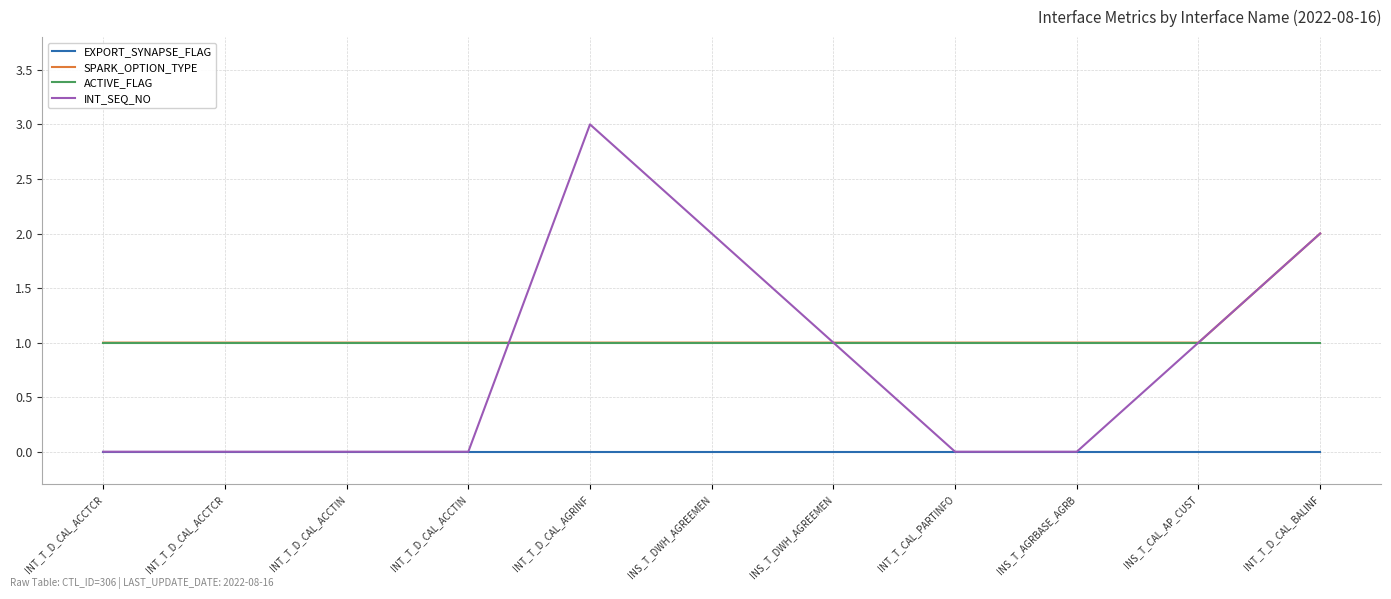

Does the chart display data point markers on the line(s)?

No